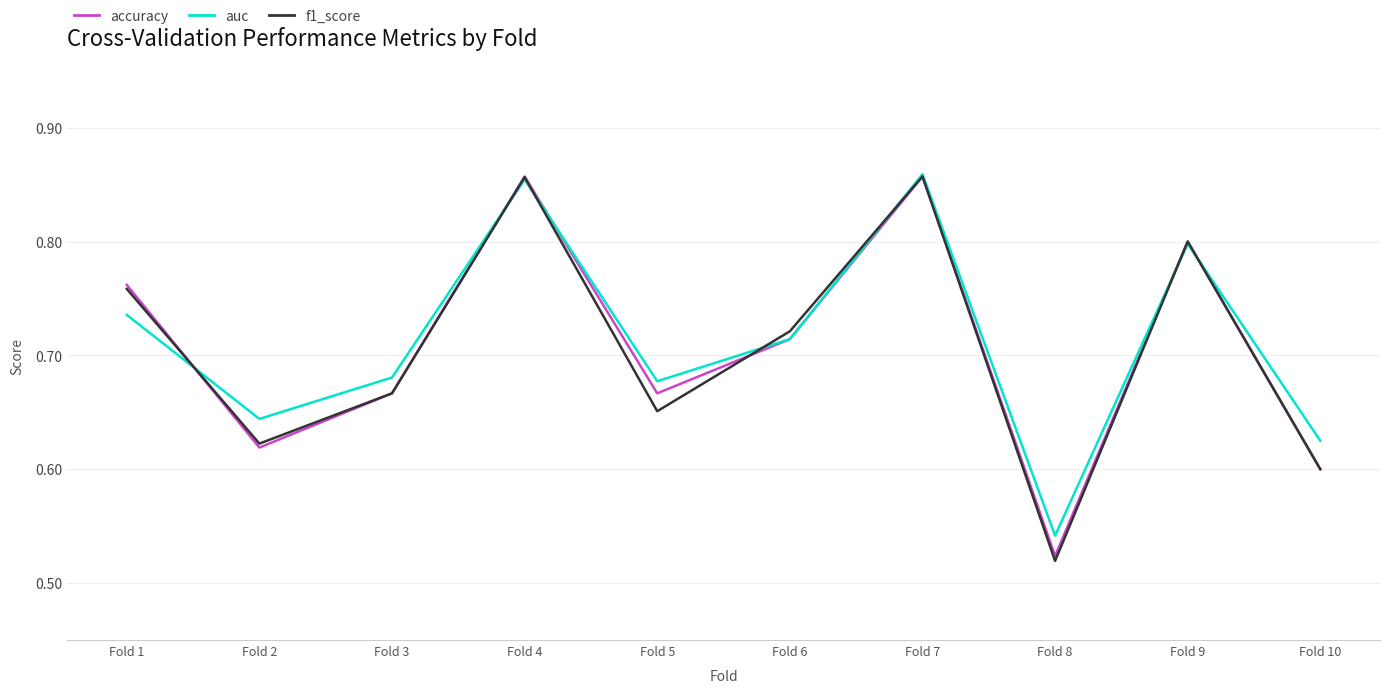

At which category does the chart reach its minimum across all series?

Fold 8